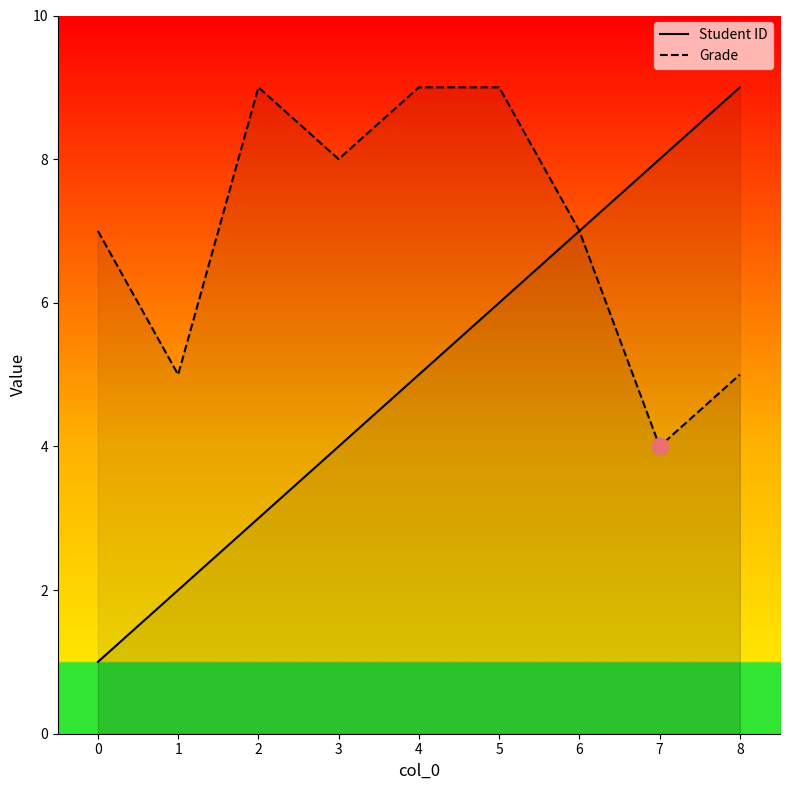

How many interior local valleys does the Grade series have?

3